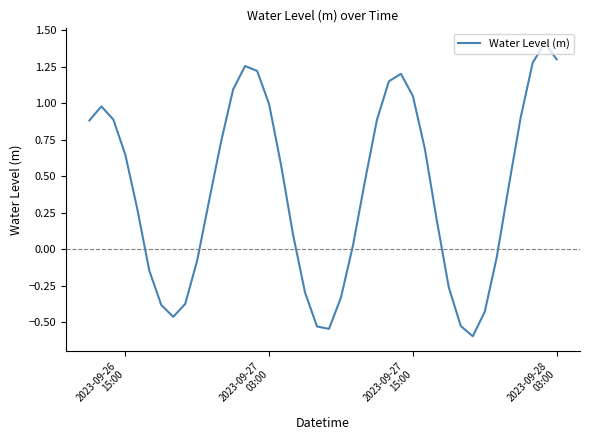

What is the smallest value displayed?

-0.6